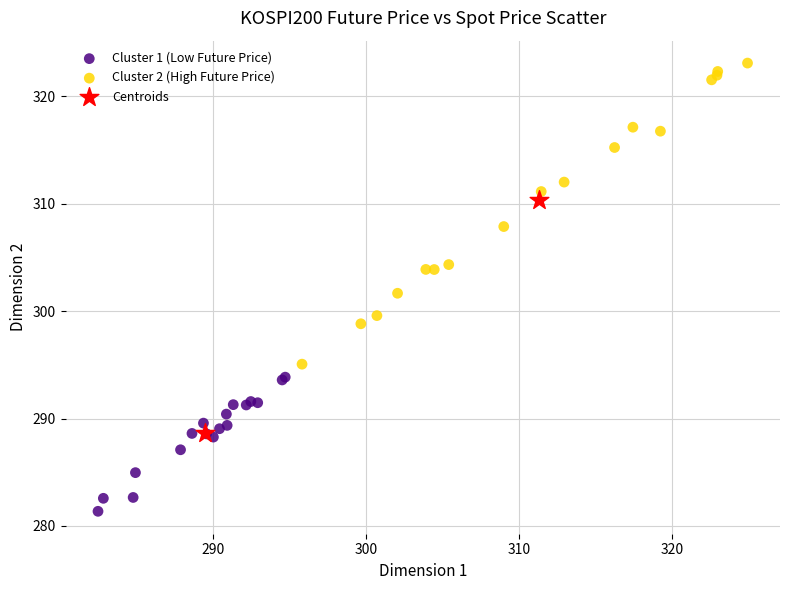

Which series has the widest spread of Y values?

Cluster 2 (High Future Price)